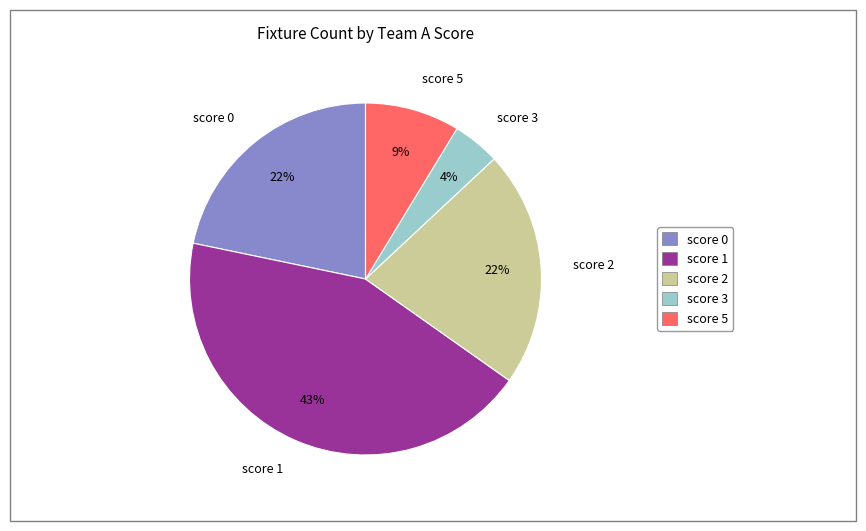

Between score 1 and score 0, which is larger?

score 1